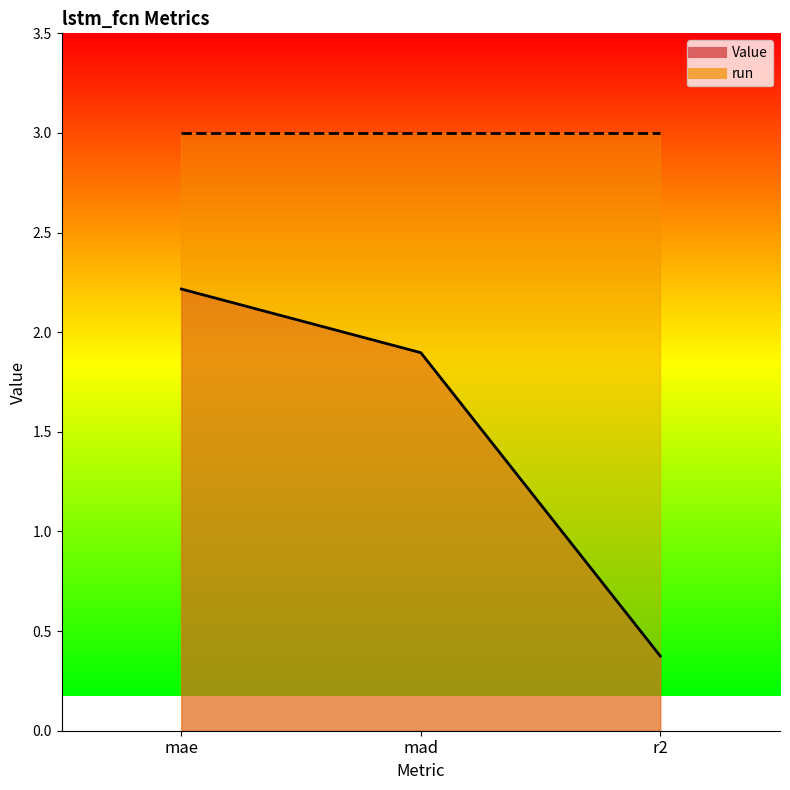

What is the label of the 2nd point from the left?

mad